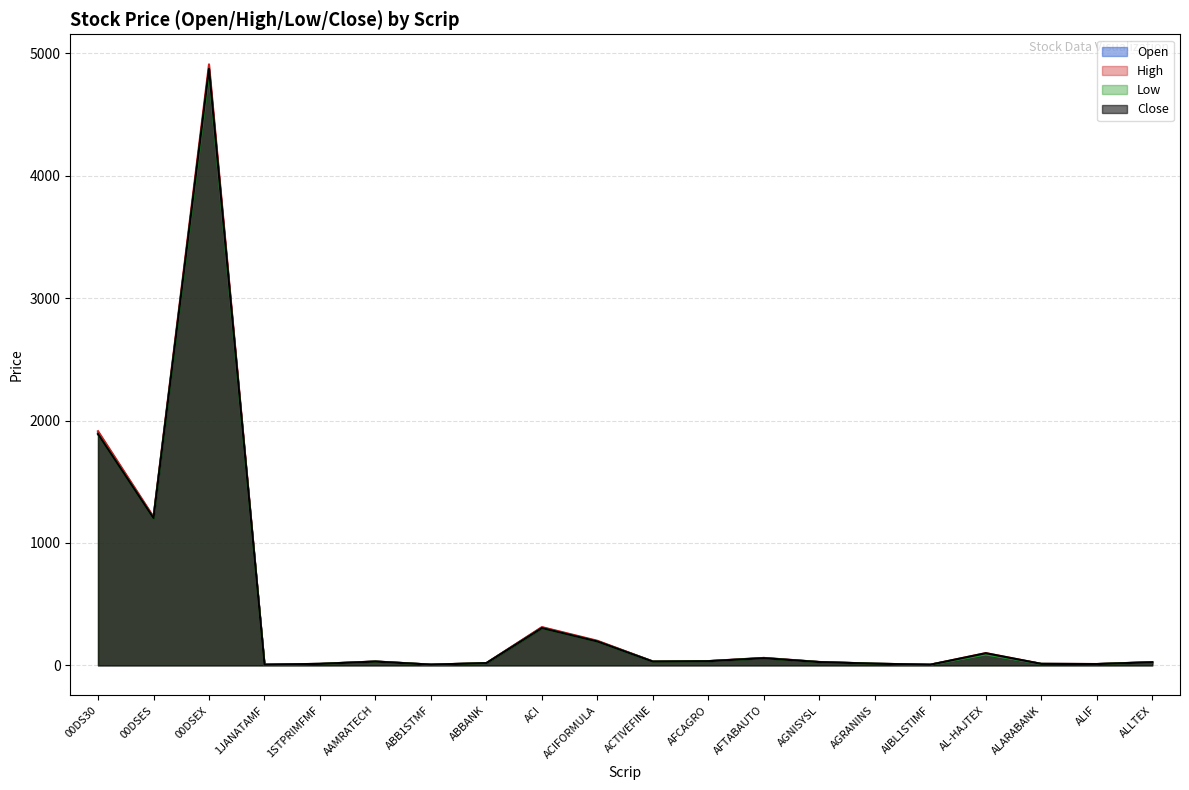

What is the difference between the maximum and minimum values in the Low series?

4837.5